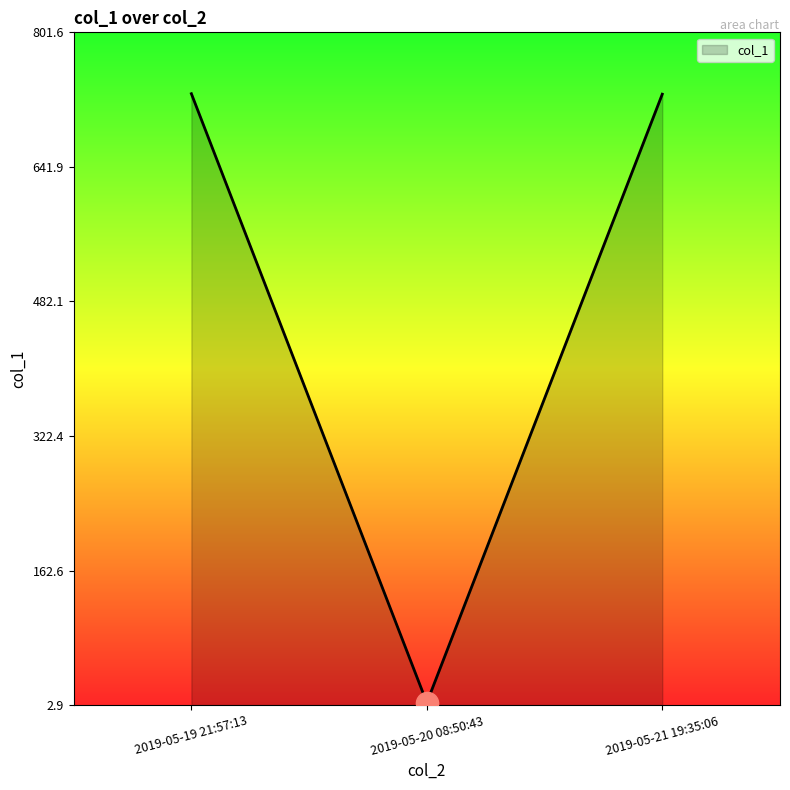

What is the difference between the values at 2019-05-21 19:35:06 and 2019-05-20 08:50:43?

722.5